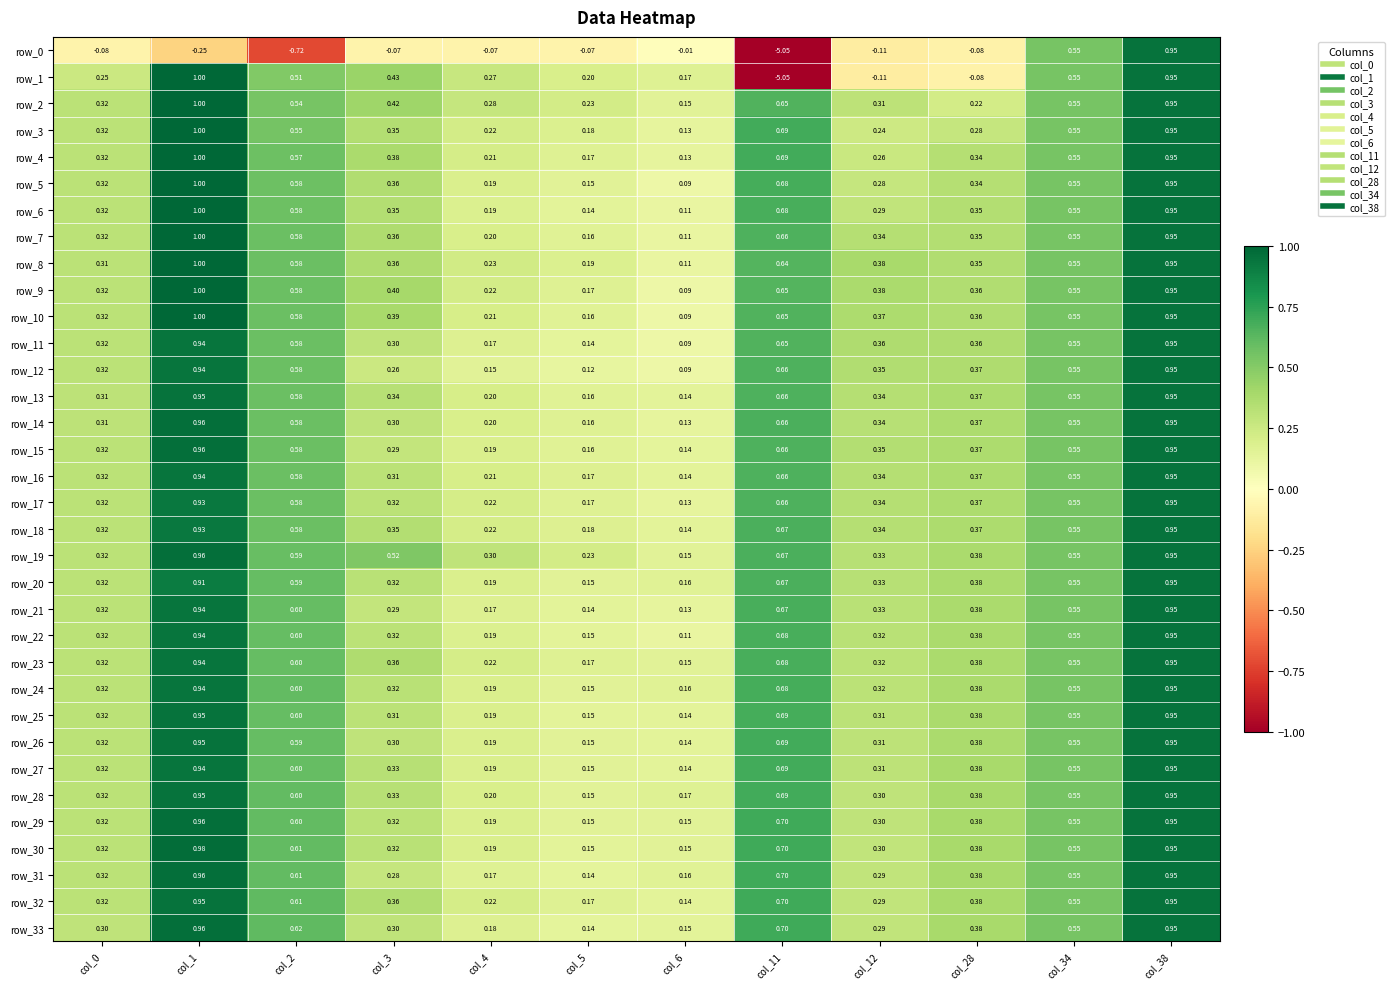

Is the value of row_33 at col_34 greater than the value of row_8 at col_11?

No